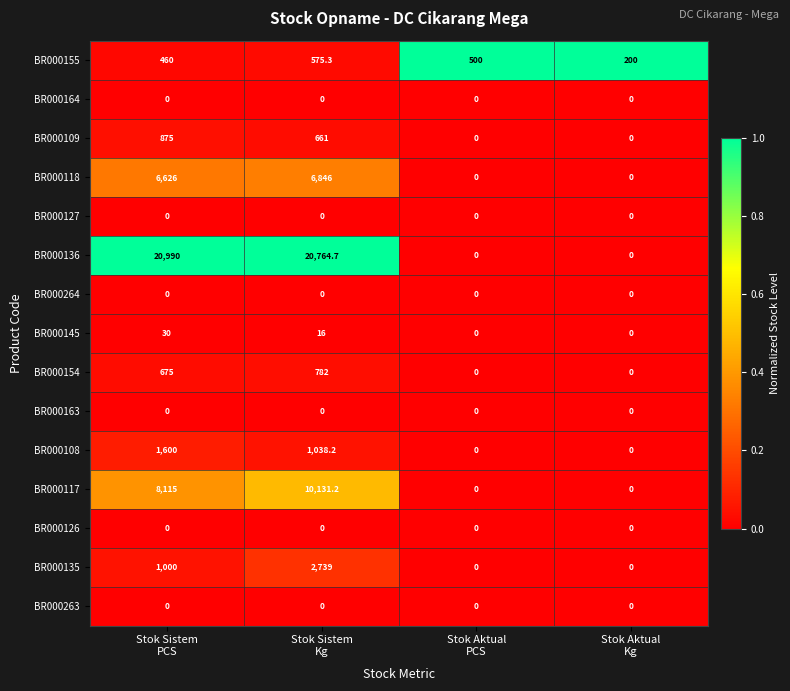

What is the sum of all BR000155 values?

1735.3